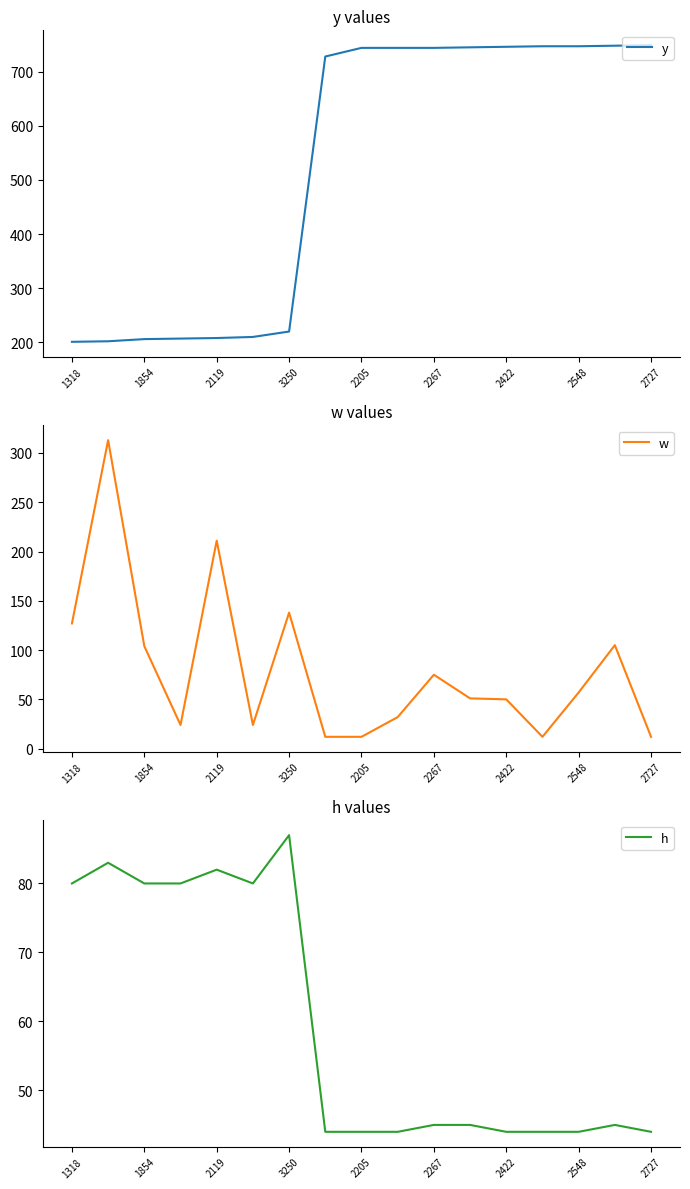

What is the total value across all series at 1318?

408